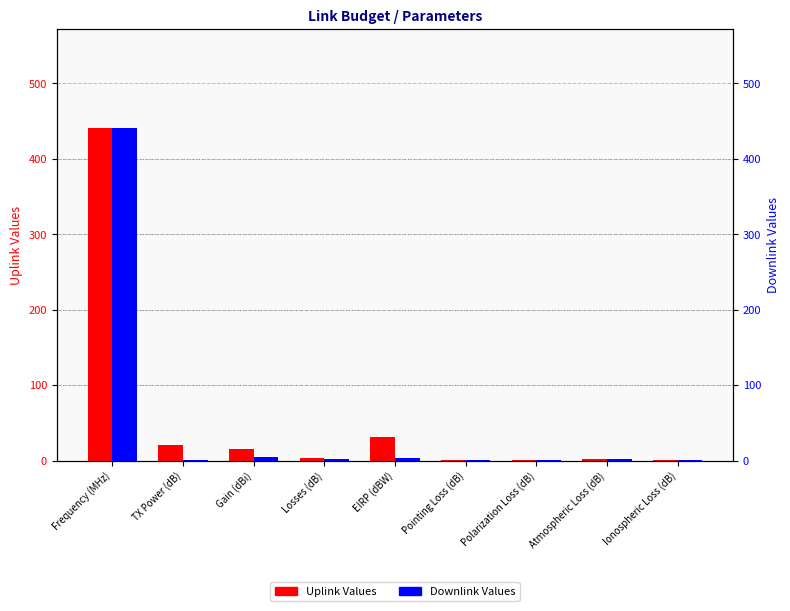

The value of Uplink Values at Polarization Loss (dB) is 0.2. True or false?

True